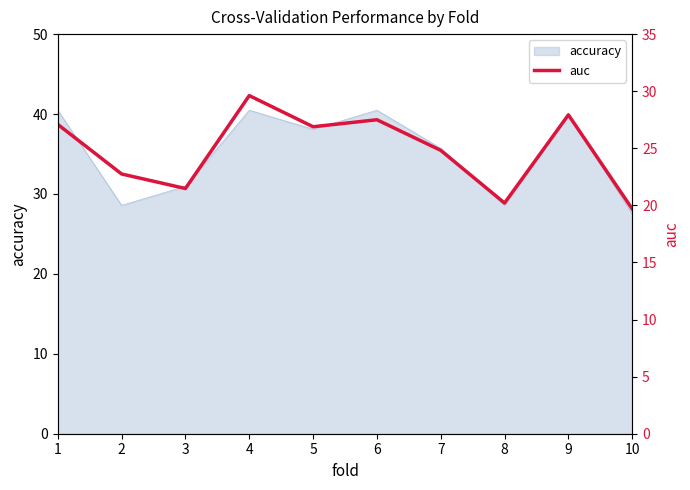

The value at 7 is 13.1. True or false?

False